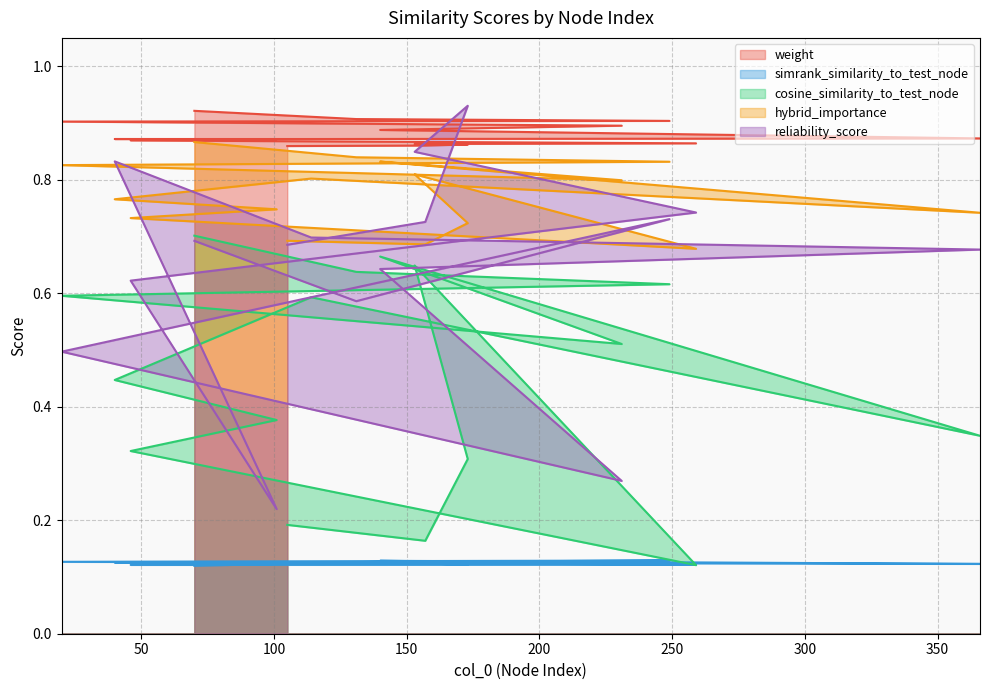

What position from the left is 259?

12